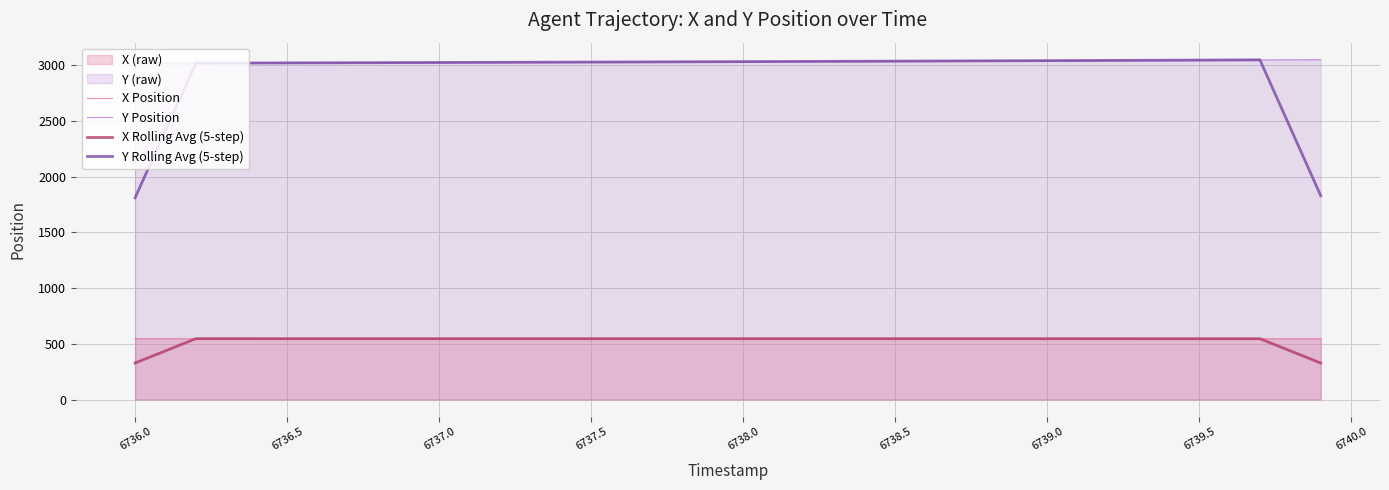

True or false: X Rolling Avg (5-step) and Y Rolling Avg (5-step) cross at least once.

False